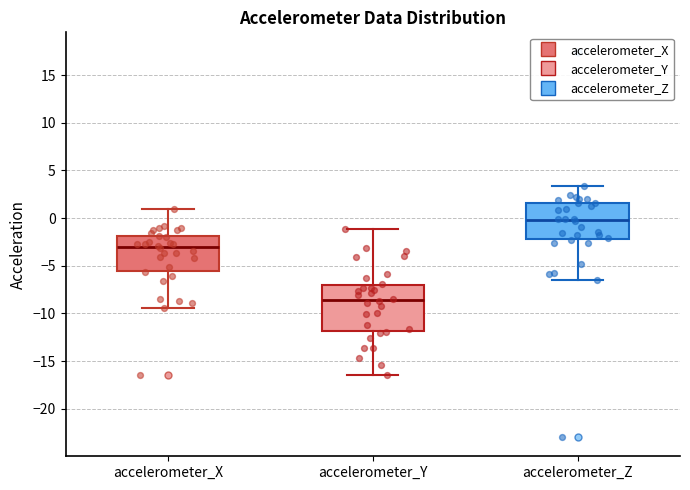

Reading left to right, transcribe this box plot: for each box, give where its median line is, the range the box spans, and where its two whiskers end, as read against the y-axis. The values are not printed on the chart, so give them approximately, as read against the axis.

accelerometer_X: median -3.0, box -5.5 to -2.0, whiskers -9.5 to 1.0
accelerometer_Y: median -8.5, box -12.0 to -7.0, whiskers -16.5 to -1.0
accelerometer_Z: median 0.0, box -2.0 to 1.5, whiskers -6.5 to 3.5